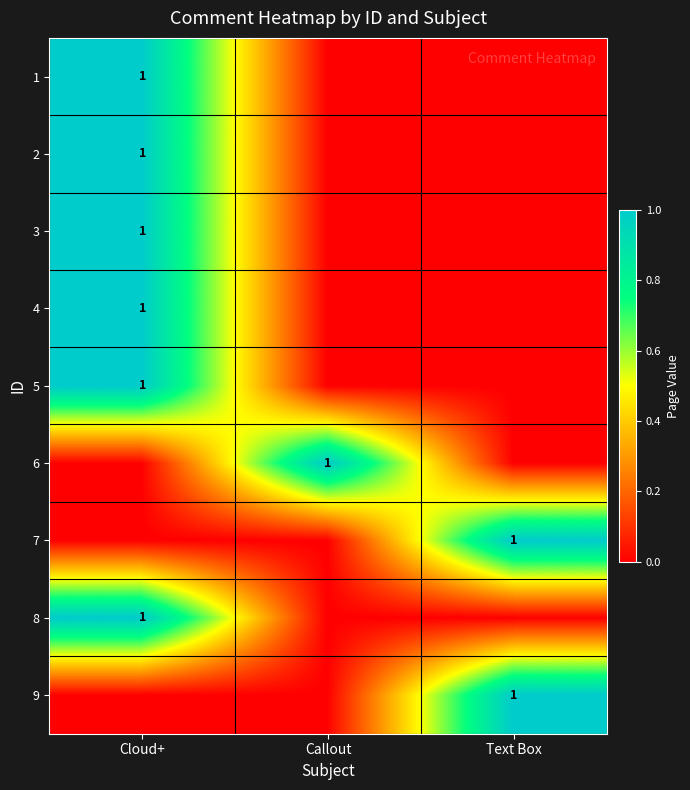

Is it true that 5 equals 1 at Cloud+?

True